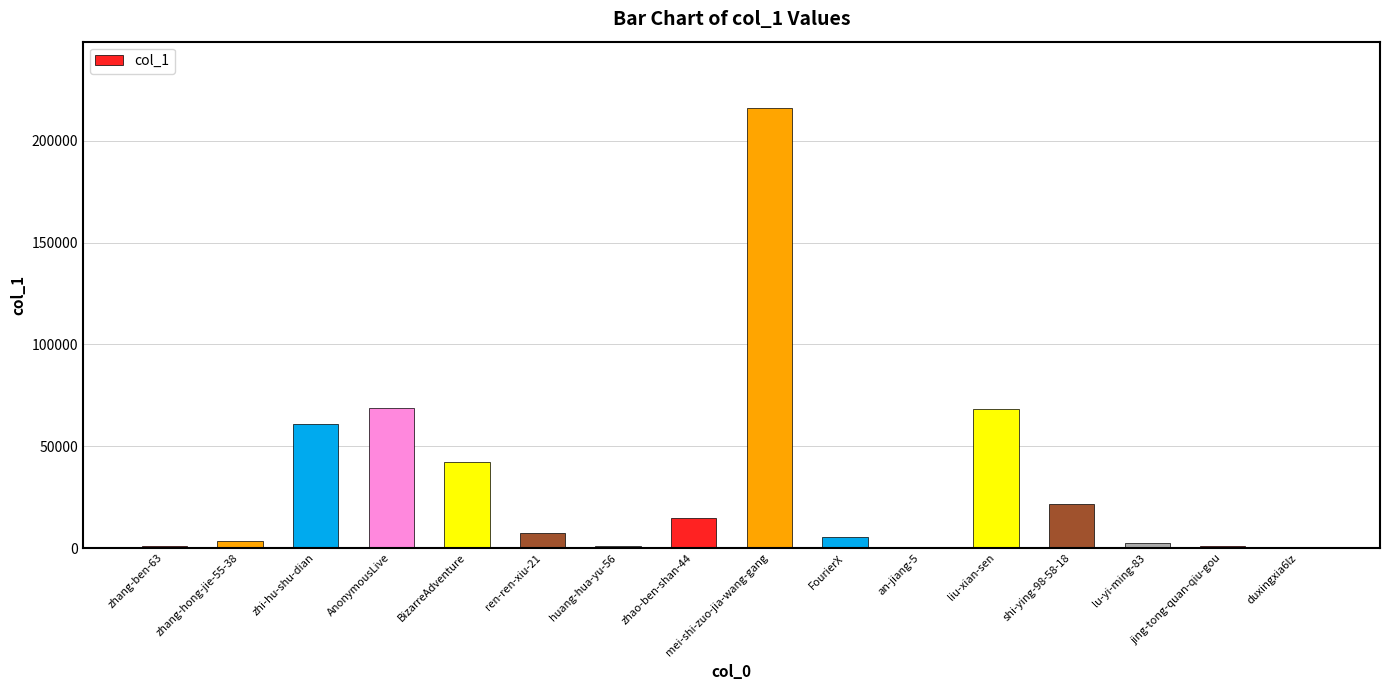

Is it true that the value at liu-xian-sen is 97620?

False